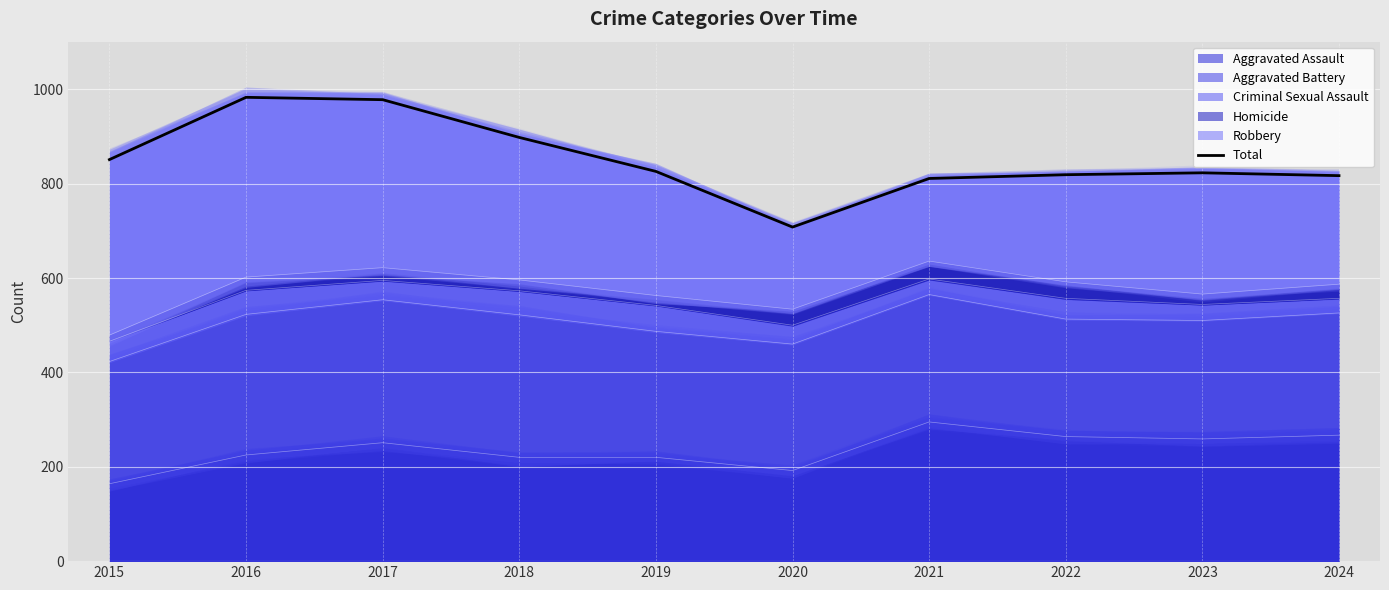

What is the value of the 5th point from the left?

826